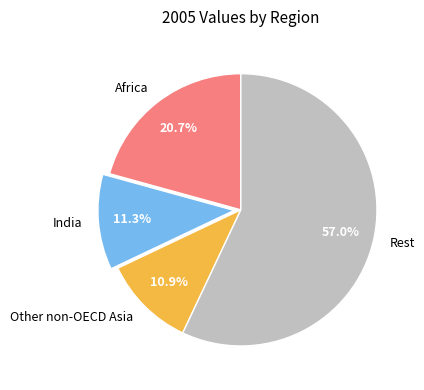

Approximately how many times larger is the value at Africa compared to India?

1.8